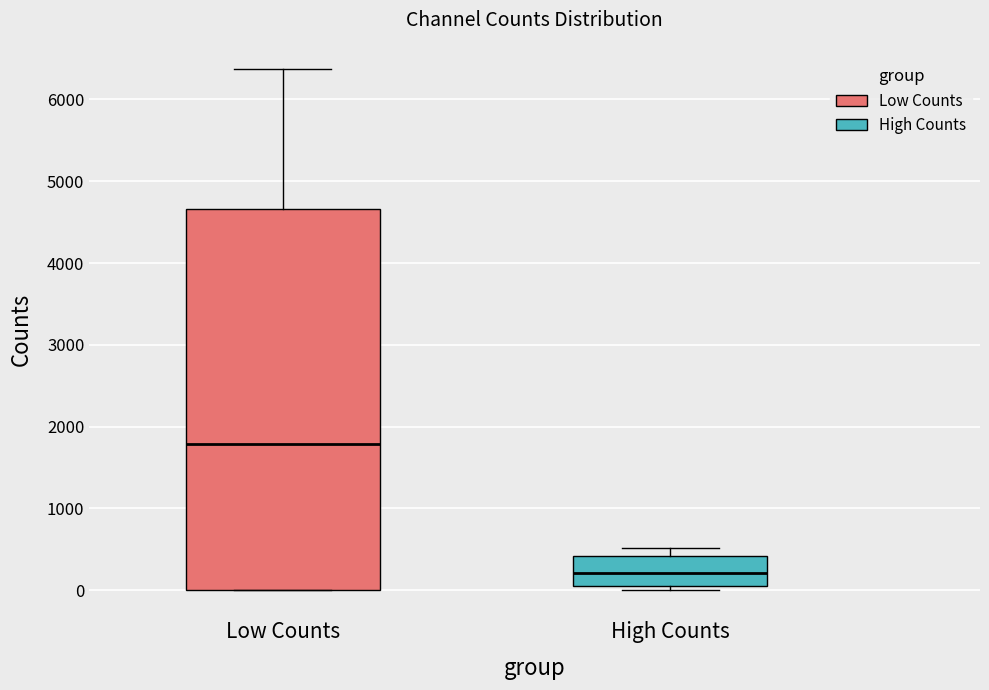

Reading left to right, read every box against the y-axis: the position of its median line, the range the box covers, and the ends of its whiskers. The values are not printed on the chart, so give them approximately, as read against the axis.

Low Counts: median 1800, box 0 to 4700, whiskers 0 to 6400
High Counts: median 200, box 0 to 400, whiskers 0 (just below the box's lower edge) to 500